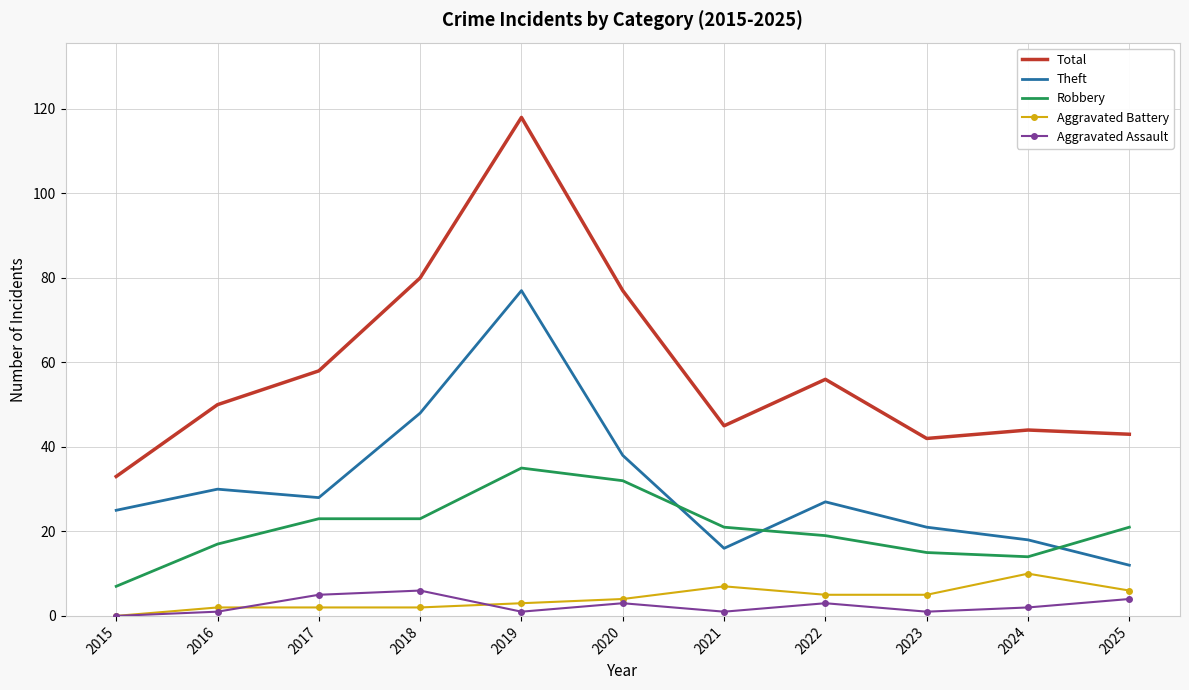

The value of Theft at 2024 is 18. True or false?

True